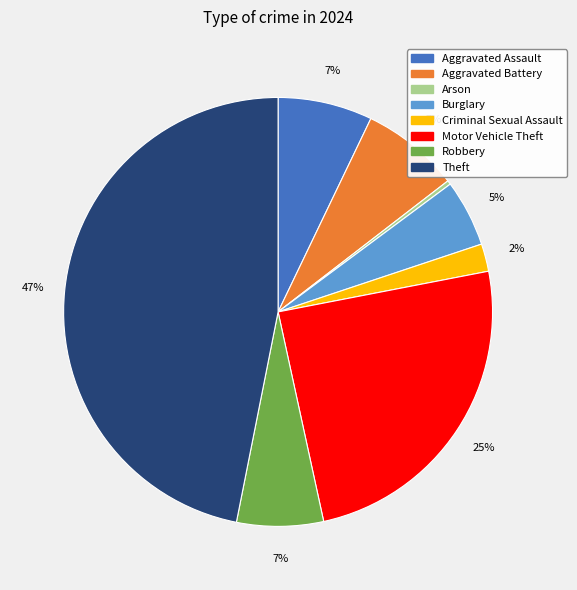

To the nearest percent, what is the average slice percentage?

12%